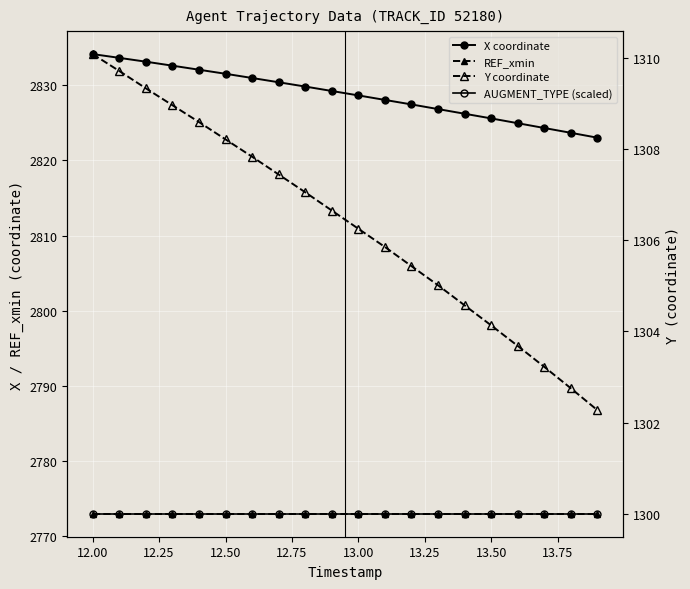

True or false: AUGMENT_TYPE (scaled) has a value of 1300.0 at 12.50.

True